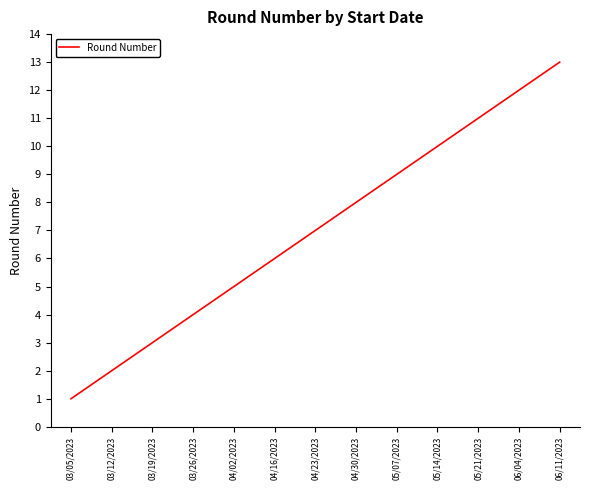

Approximately how many times larger is the value at 04/16/2023 compared to 03/05/2023?

6.0